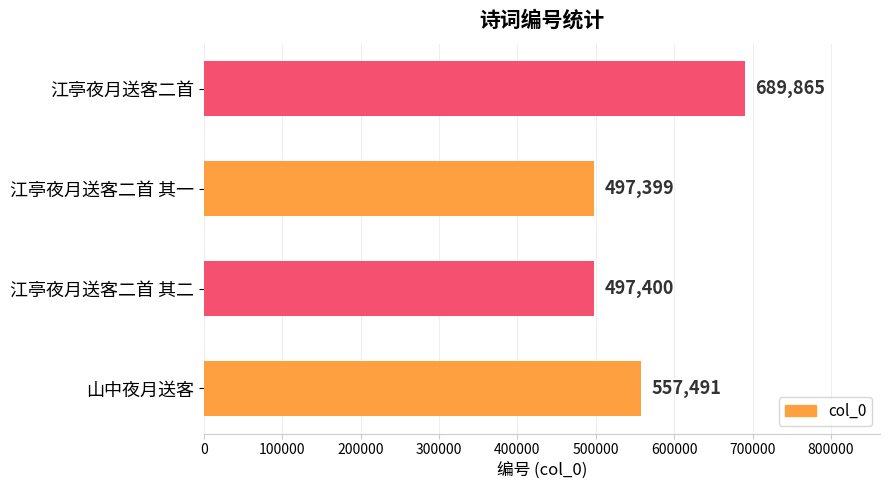

Which has a higher value, 山中夜月送客 or 江亭夜月送客二首 其二?

山中夜月送客